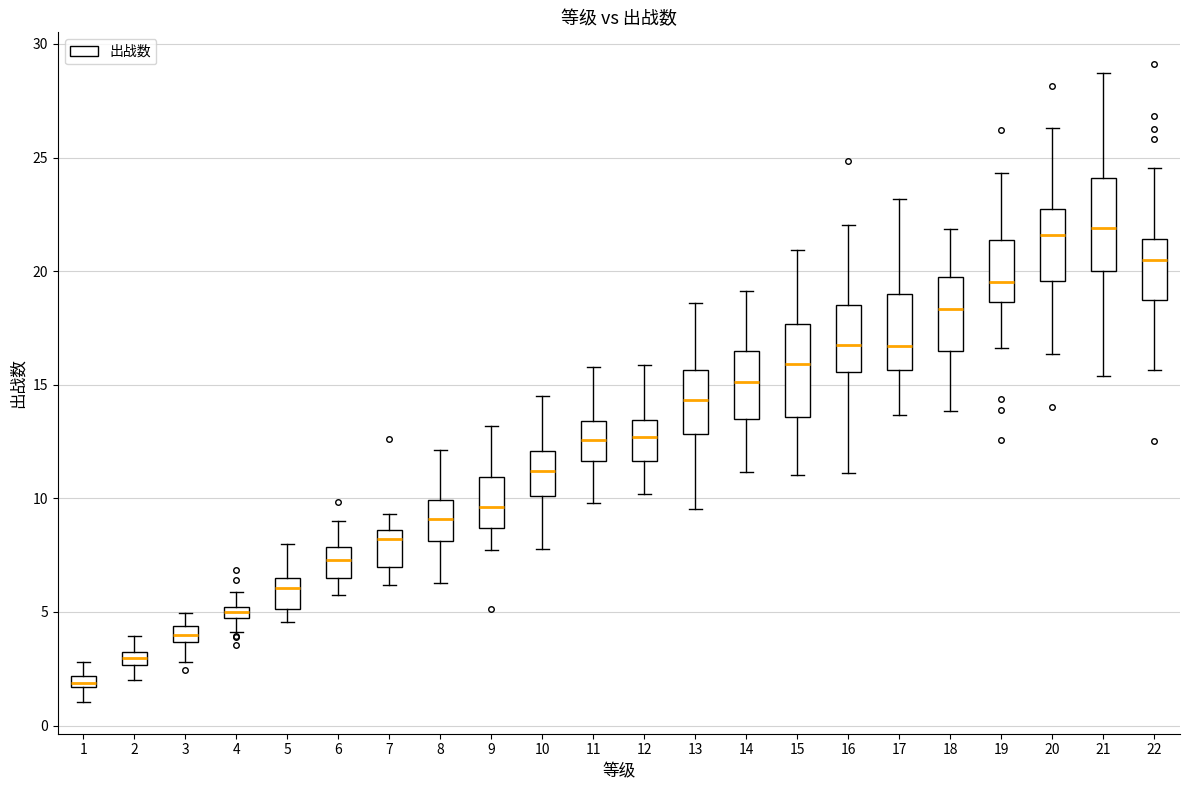

Where is the upper edge of the box at x = 8 on the y-axis? The values are not printed on the chart, so give them approximately, as read against the axis.

10.0